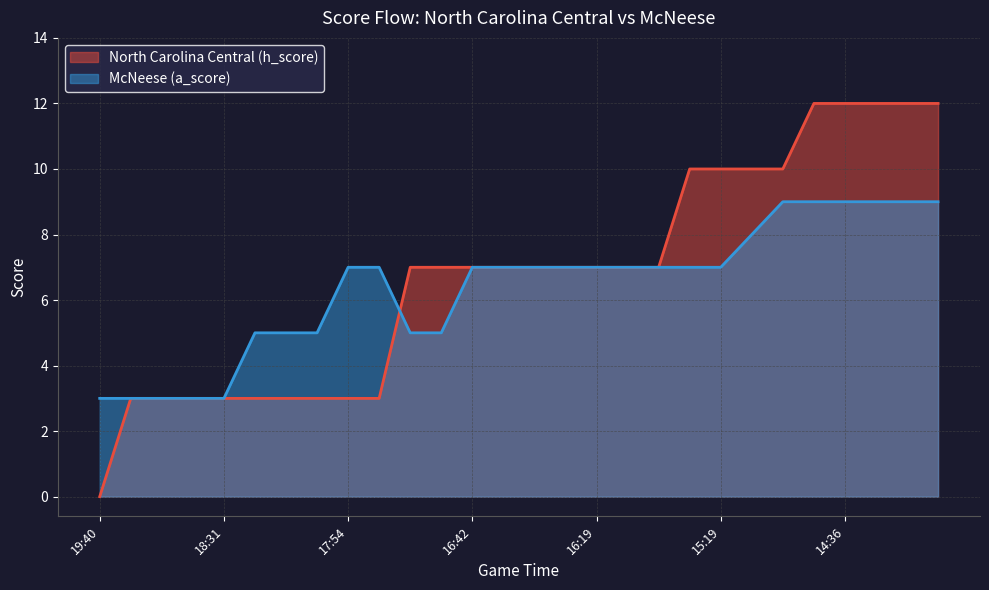

Reading right to left, extract all data points from this chart.

North Carolina Central (h_score): 12	12	12	12	12	10	10	10	10	7	7	7	7	7	7	7	7	7	3	3	3	3	3	3	3	3	3	0
McNeese (a_score): 9	9	9	9	9	9	8	7	7	7	7	7	7	7	7	7	5	5	7	7	5	5	5	3	3	3	3	3